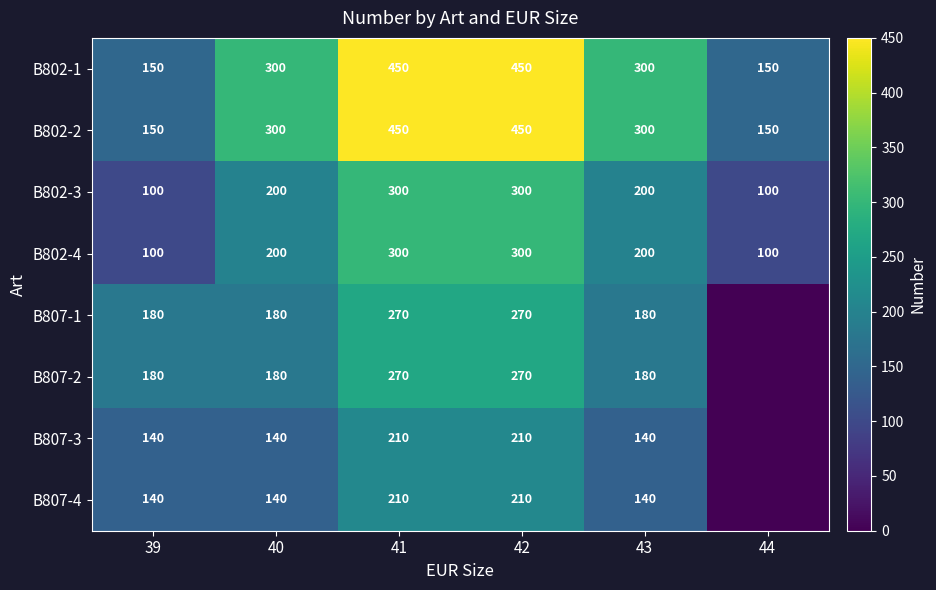

What is the difference between the second highest and second lowest values in the B802-2 series?

300